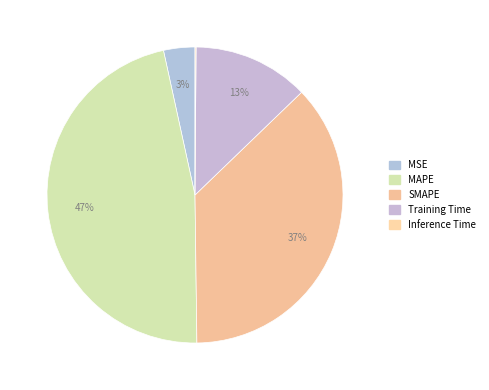

Is there any slice that represents more than half of the pie?

No